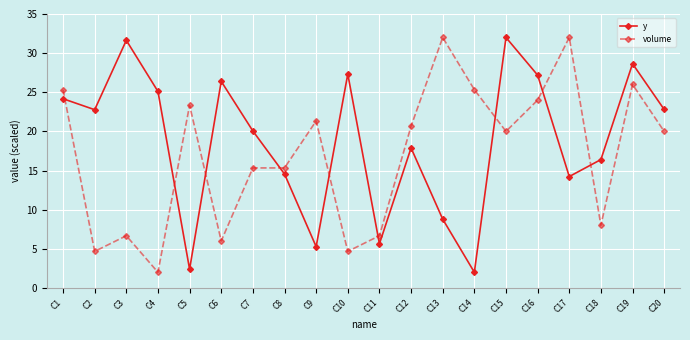

What is the value of the volume point at the 16th from the left?

24.0